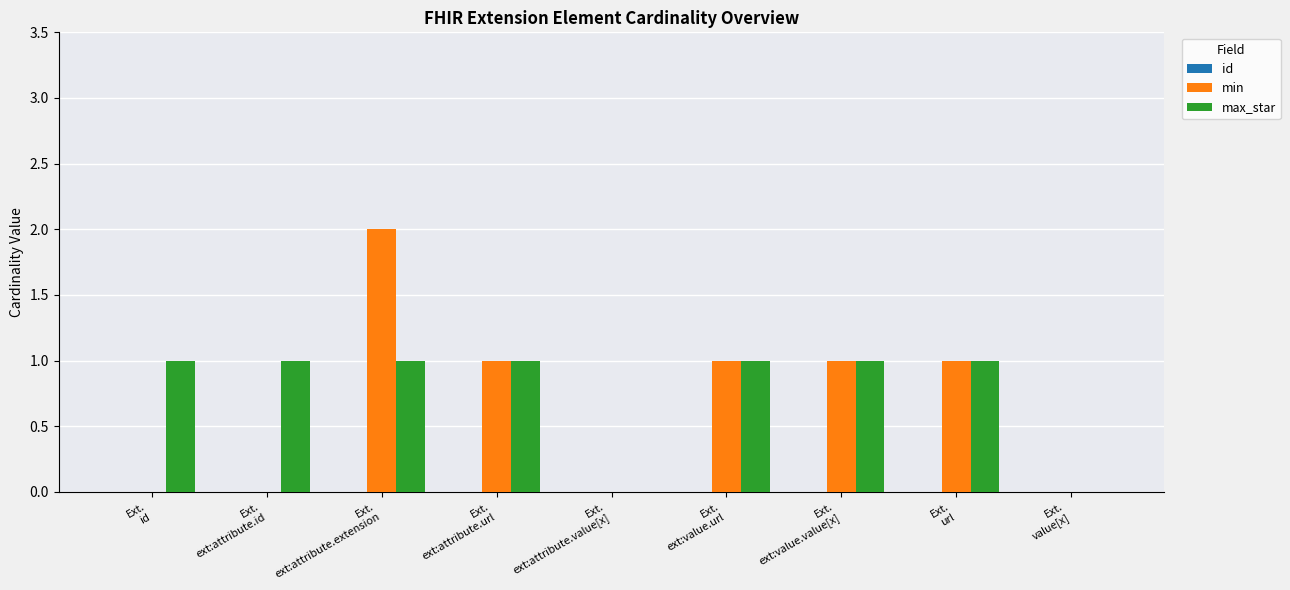

Which category has the highest value across all series?

Ext.
ext:attribute.extension